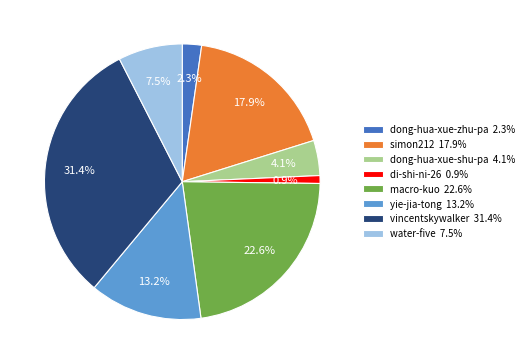

To the nearest percent, what percentage of the pie is di-shi-ni-26?

1%